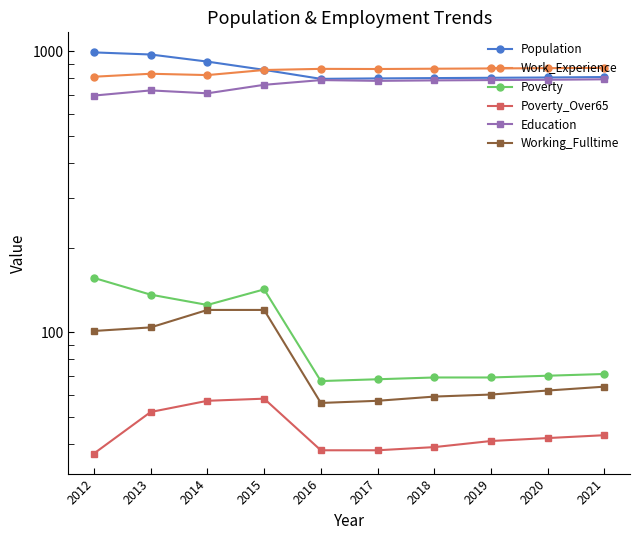

Is the value of Population at 2012 greater than the value of Poverty at 2014?

Yes